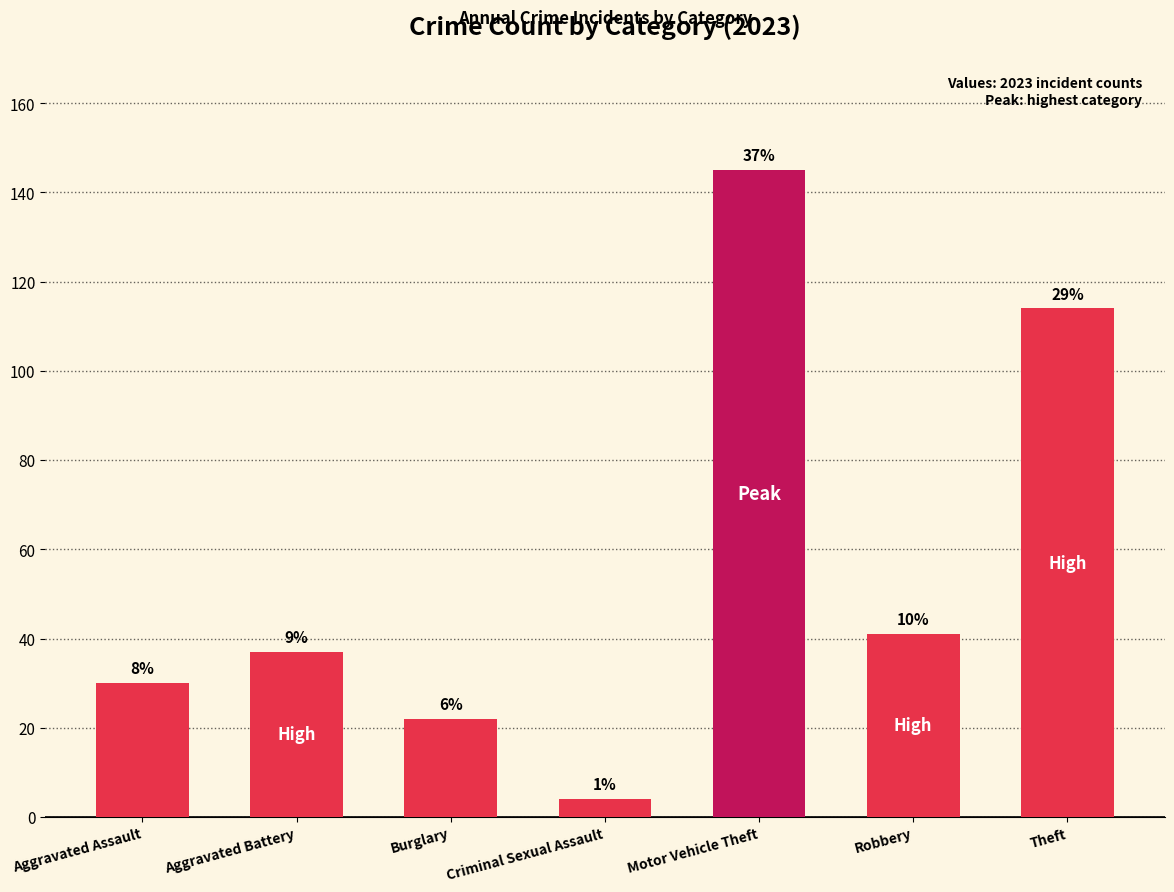

Reading left to right, what are all the values shown in this chart?

30	37	22	4	145	41	114